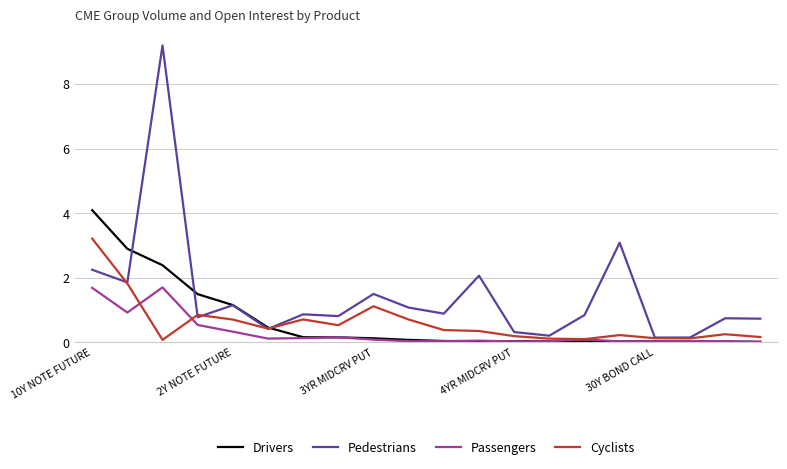

List the series in order of their peak value, highest first.

Pedestrians, Drivers, Cyclists, Passengers